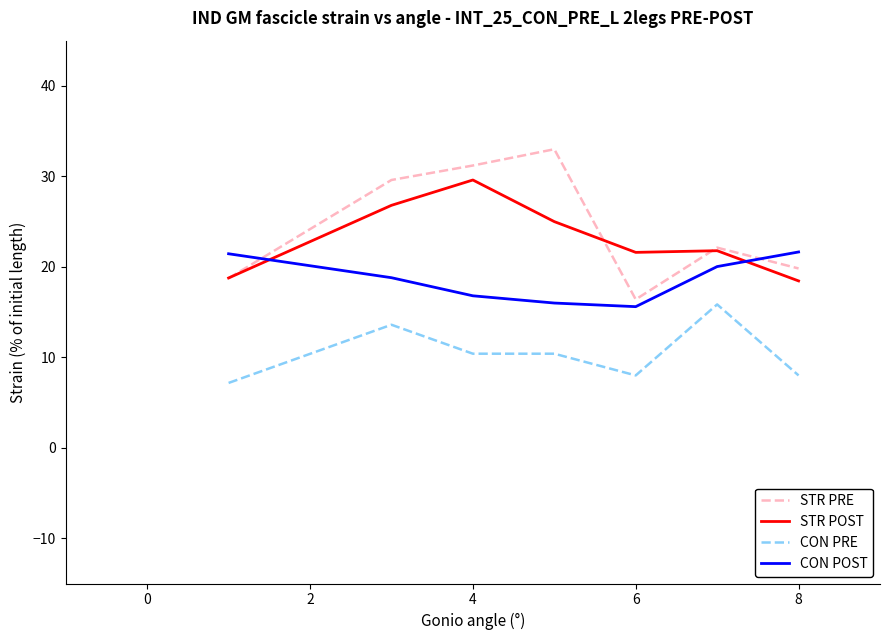

List the series in order of their peak value, lowest first.

CON PRE, CON POST, STR POST, STR PRE